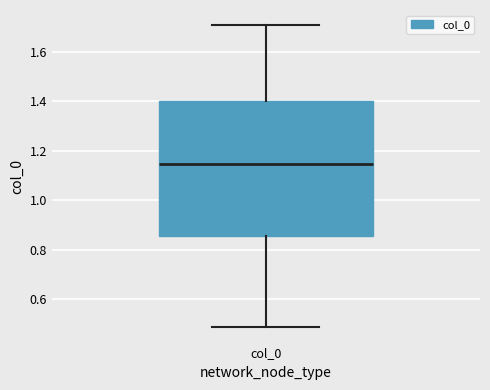

Where does the upper whisker of the box for col_0 end on the y-axis? The values are not printed on the chart, so give them approximately, as read against the axis.

1.70